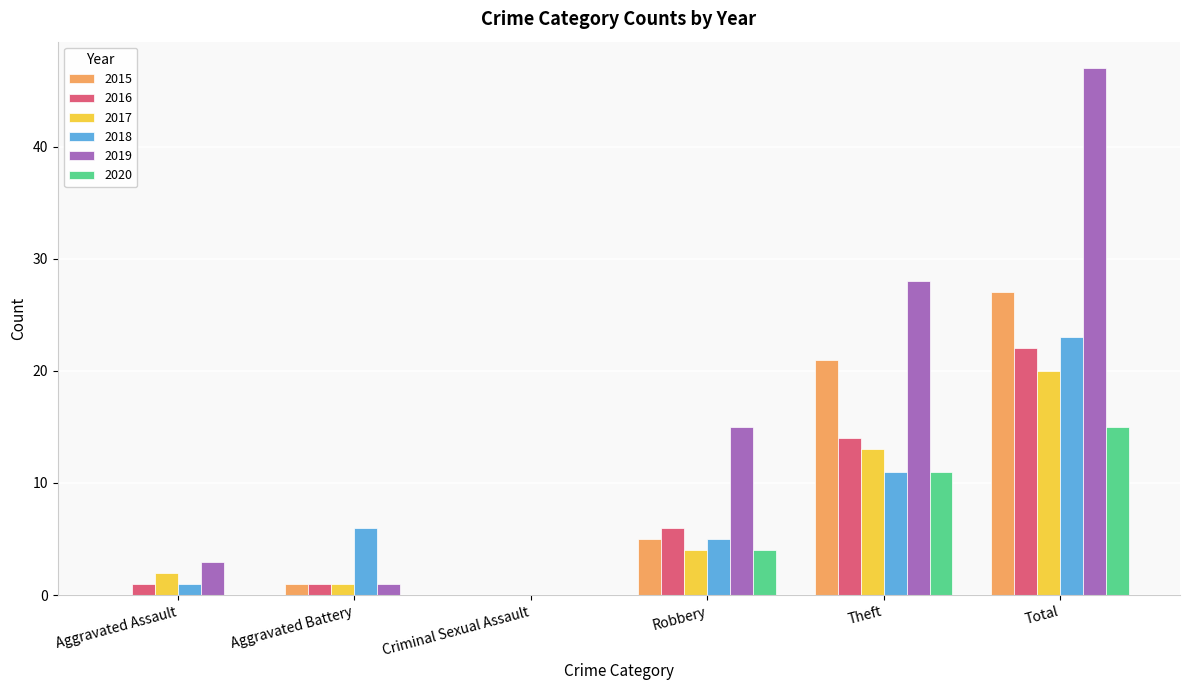

Read the 2016 value at Theft.

14